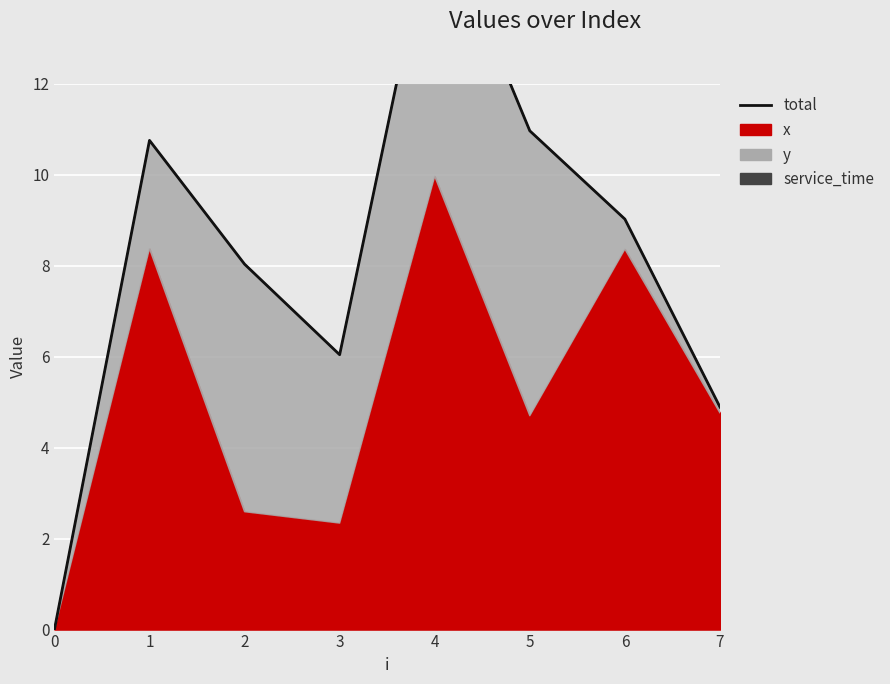

Where is the data nearest to the value 8?

2